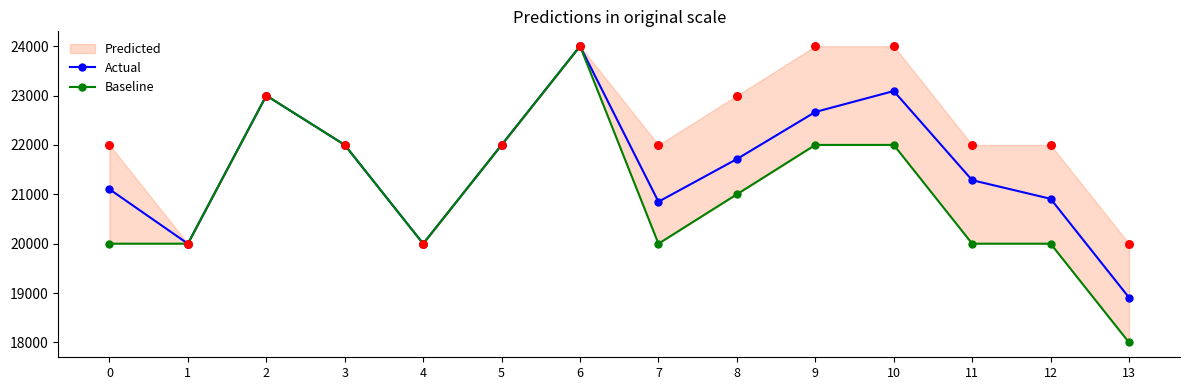

What is the total value across all series at 6?

48000